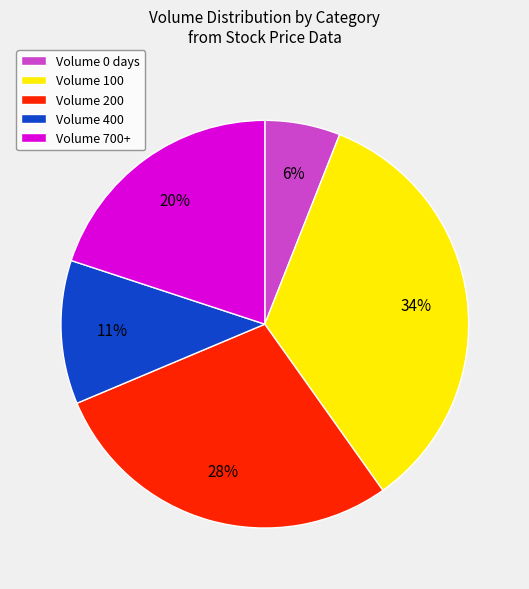

How many slices are in this pie chart?

5